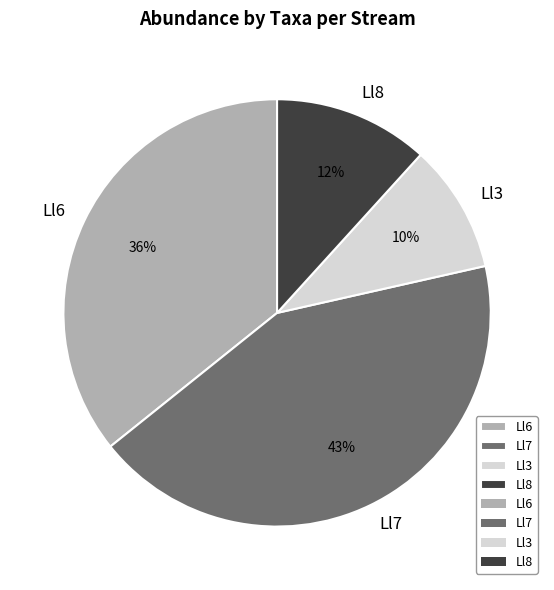

Do Ll8 and Ll6 together represent more than half of the pie?

No